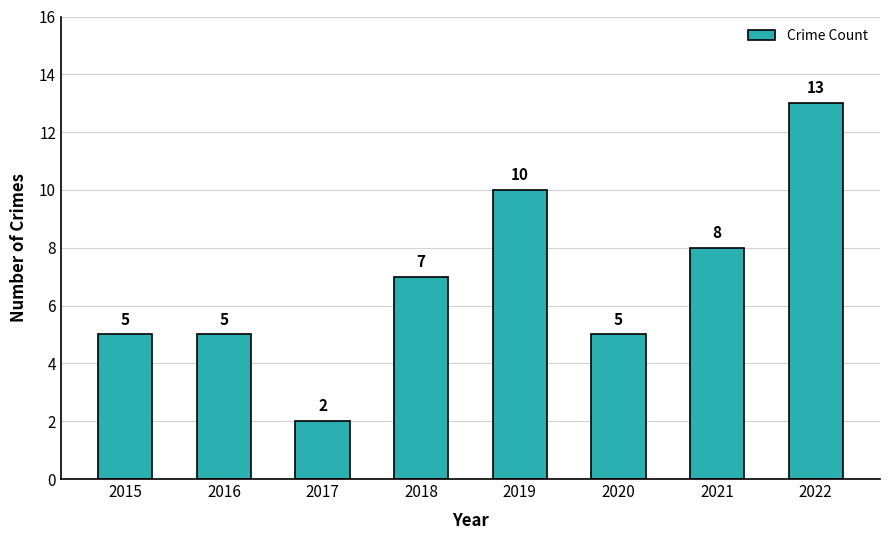

Which label corresponds to the largest value in the chart?

2022